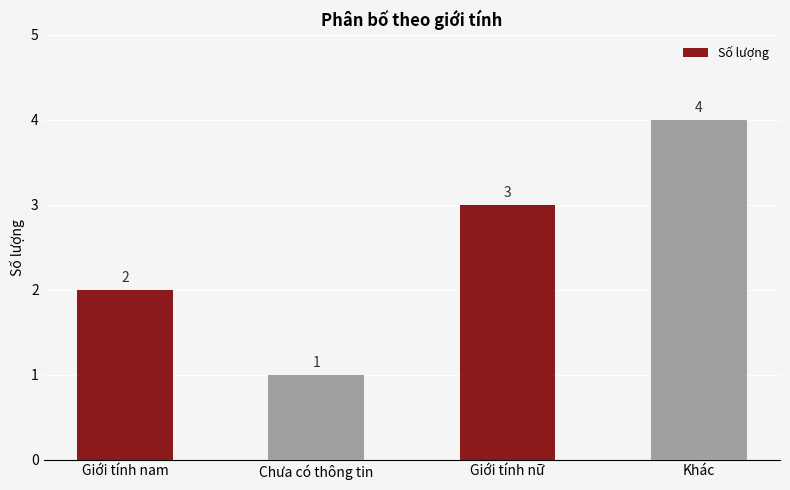

Which has a higher value, Chưa có thông tin or Giới tính nam?

Giới tính nam